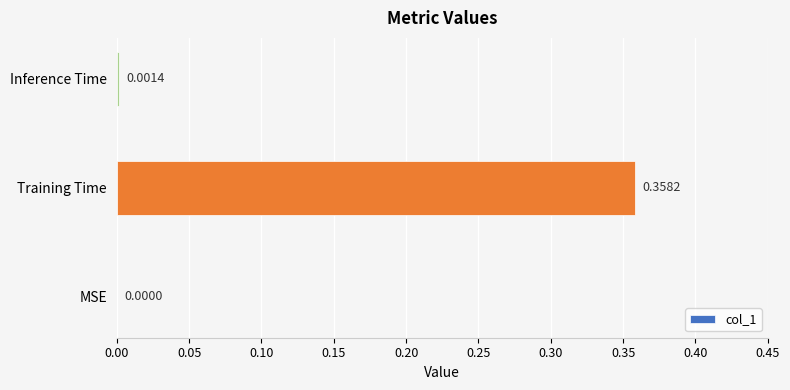

What is the average value?

0.1